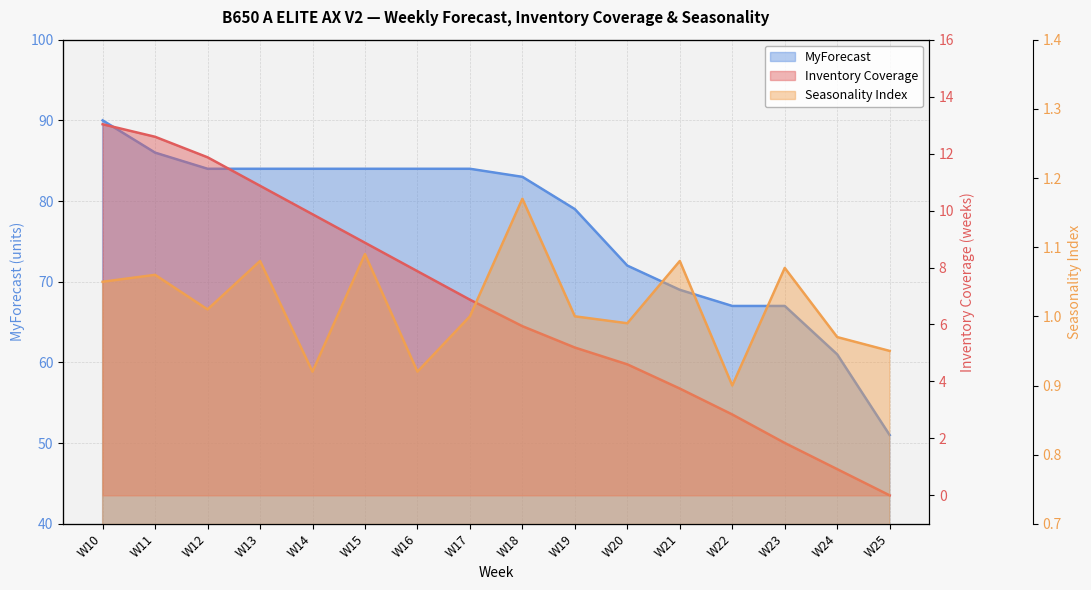

Where is Inventory Coverage nearest to the value 6?

W18